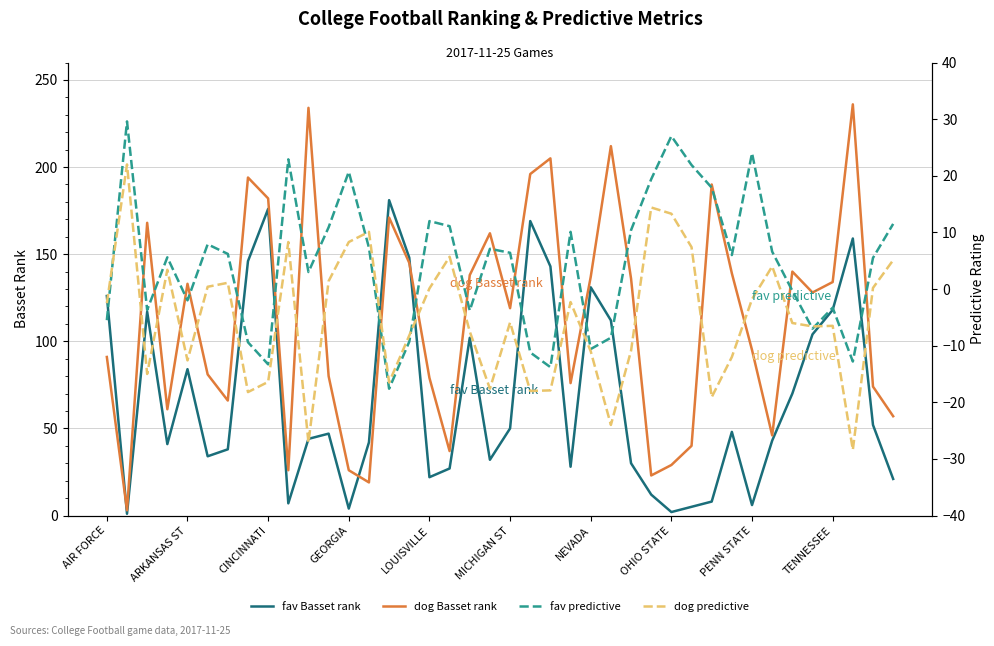

Does the chart display data point markers on the line(s)?

No